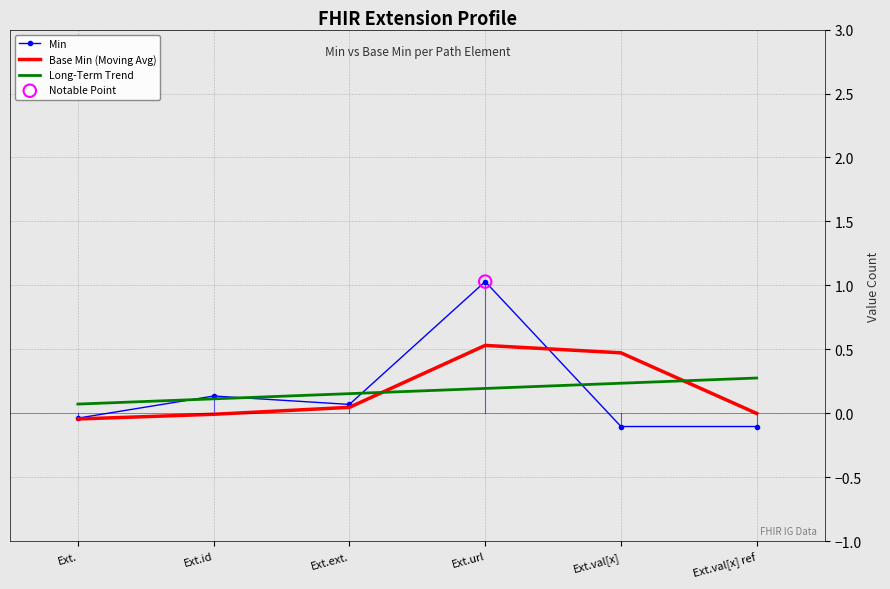

Which series has the largest range (max minus min)?

Min